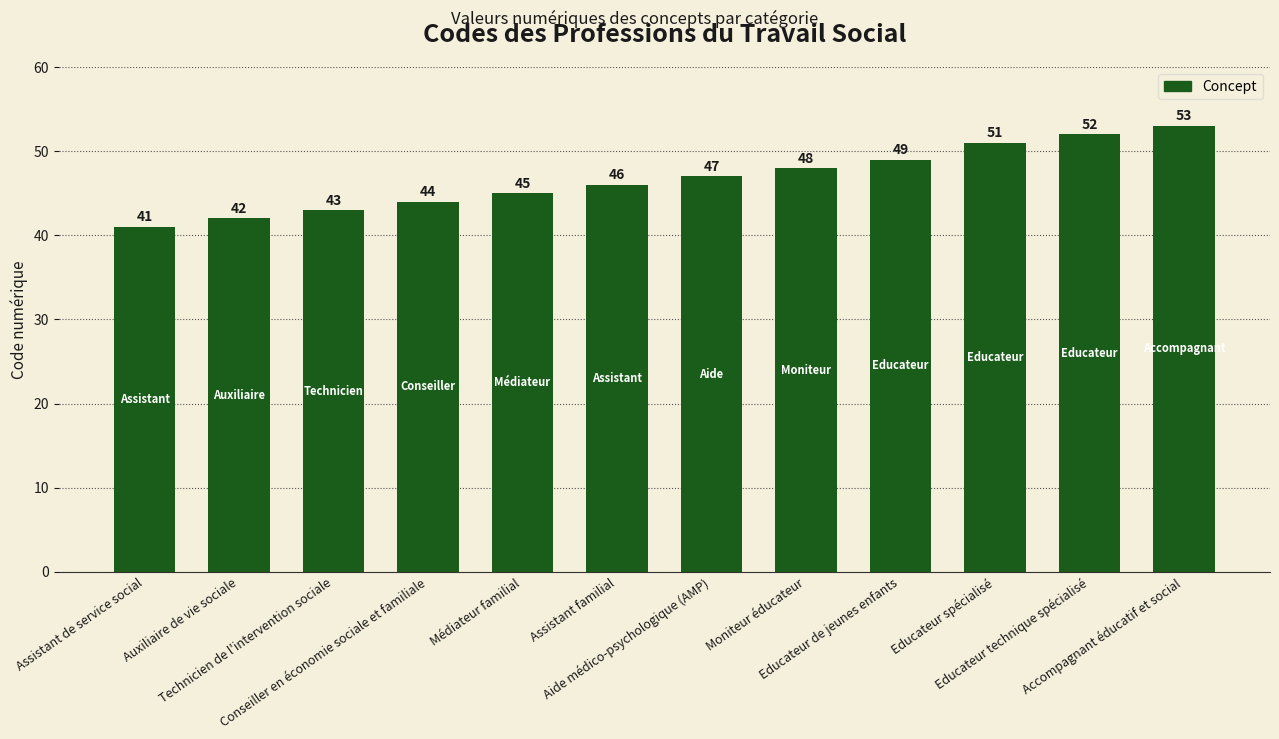

How many bars are there in total?

12